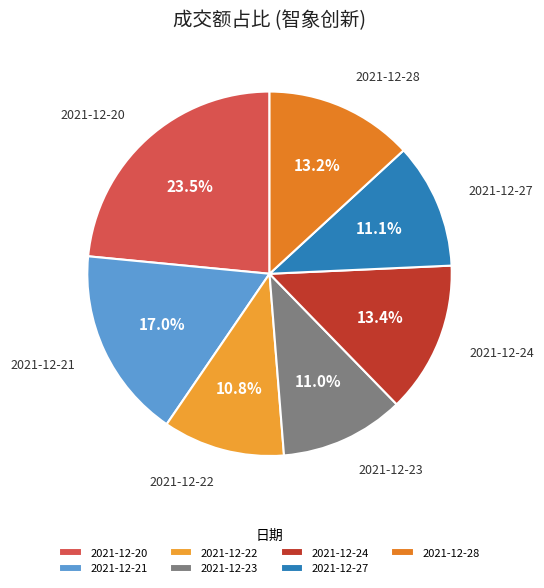

Which category has the biggest portion of the pie?

2021-12-20